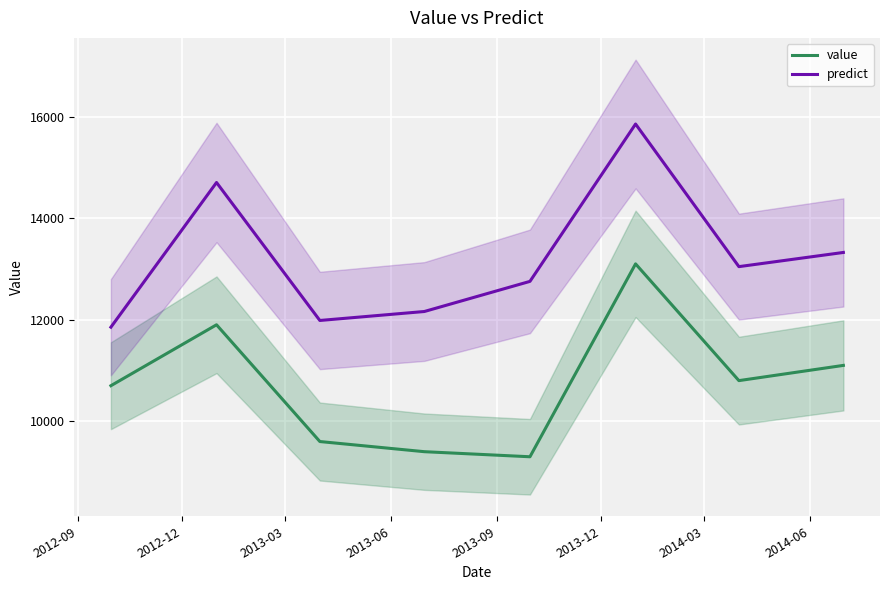

What is the minimum value for value?

9300.0